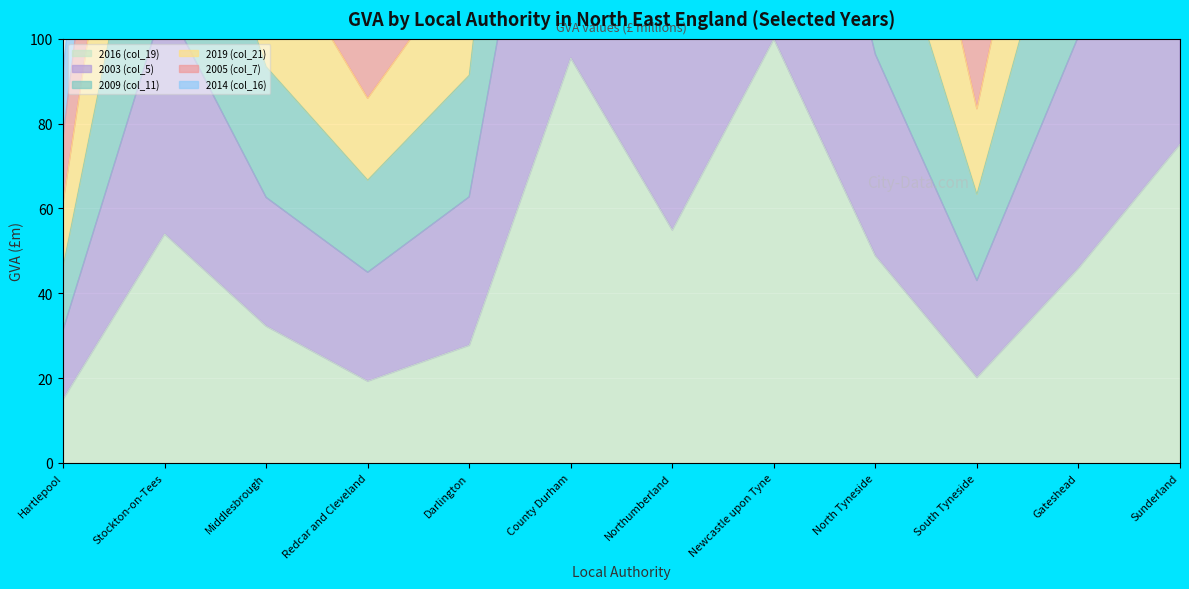

List the series in order of their peak value, lowest first.

2016 (col_19), 2019 (col_21), 2003 (col_5), 2009 (col_11), 2005 (col_7), 2014 (col_16)